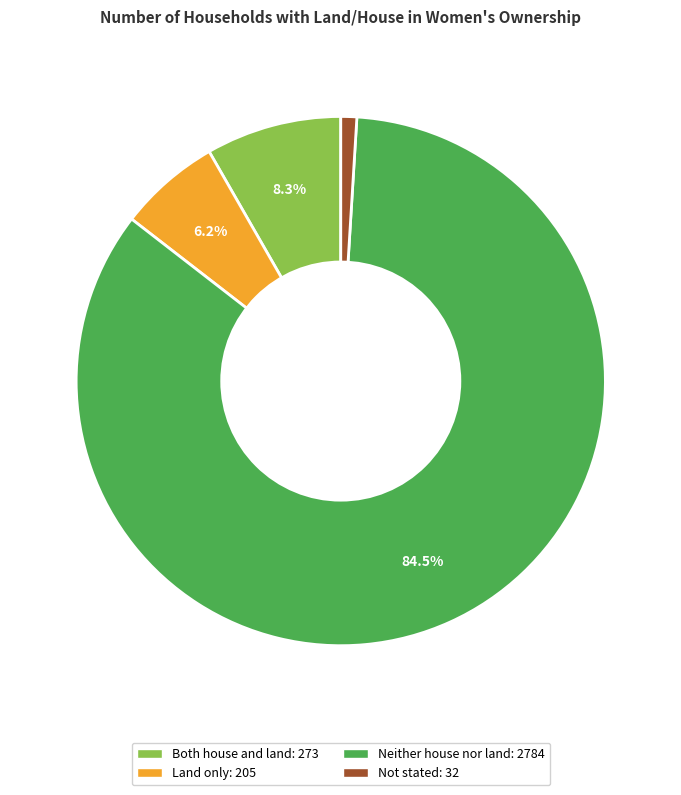

True or false: Both house and land accounts for 1% of the total.

False